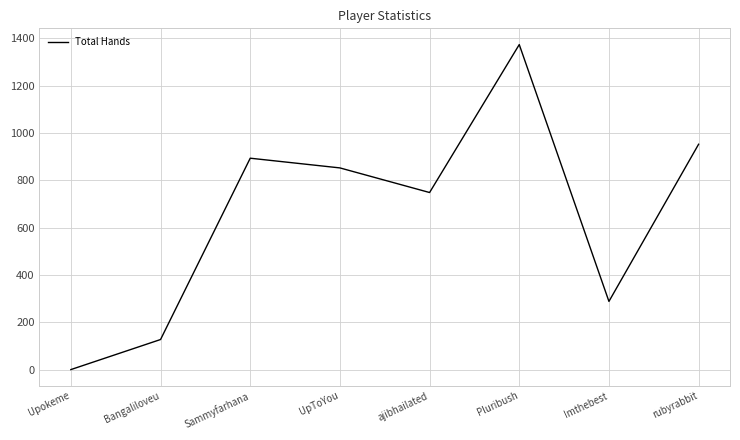

At which category does the chart reach its minimum across all series?

Upokeme